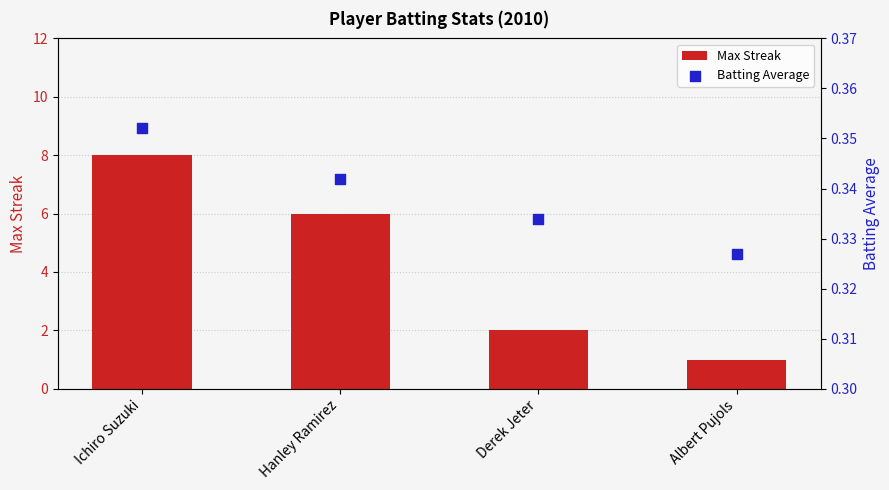

Which series contains the highest Y value?

Max Streak